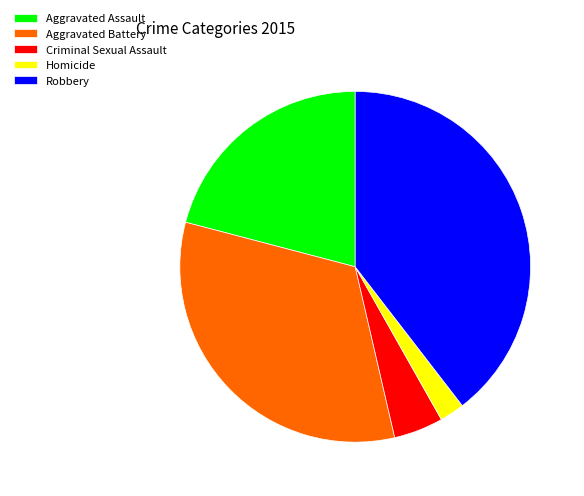

Is it true that Aggravated Battery is 25% of the pie?

False